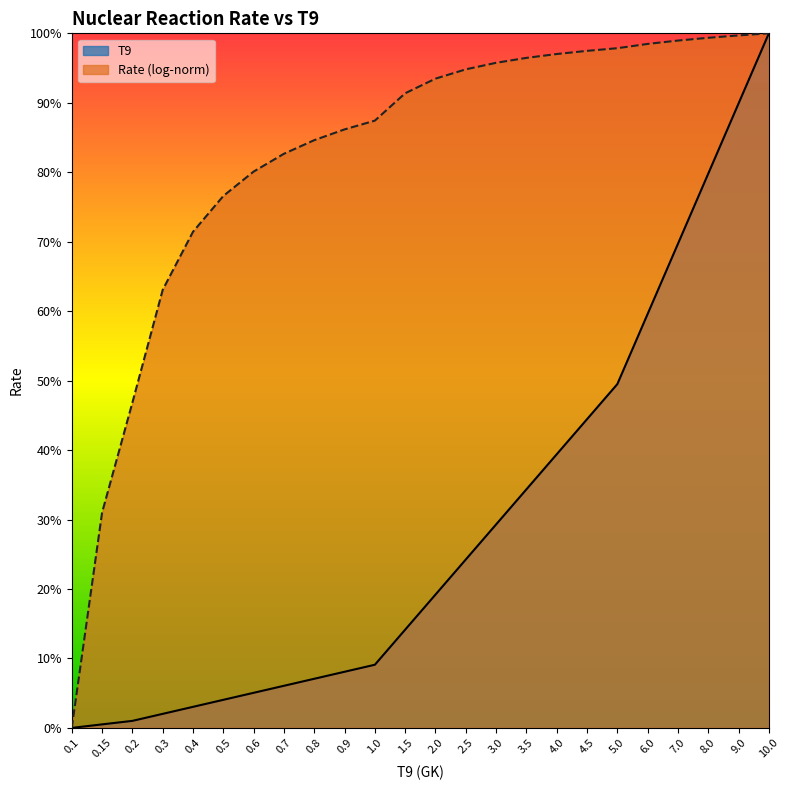

How many data points does each series have?

24